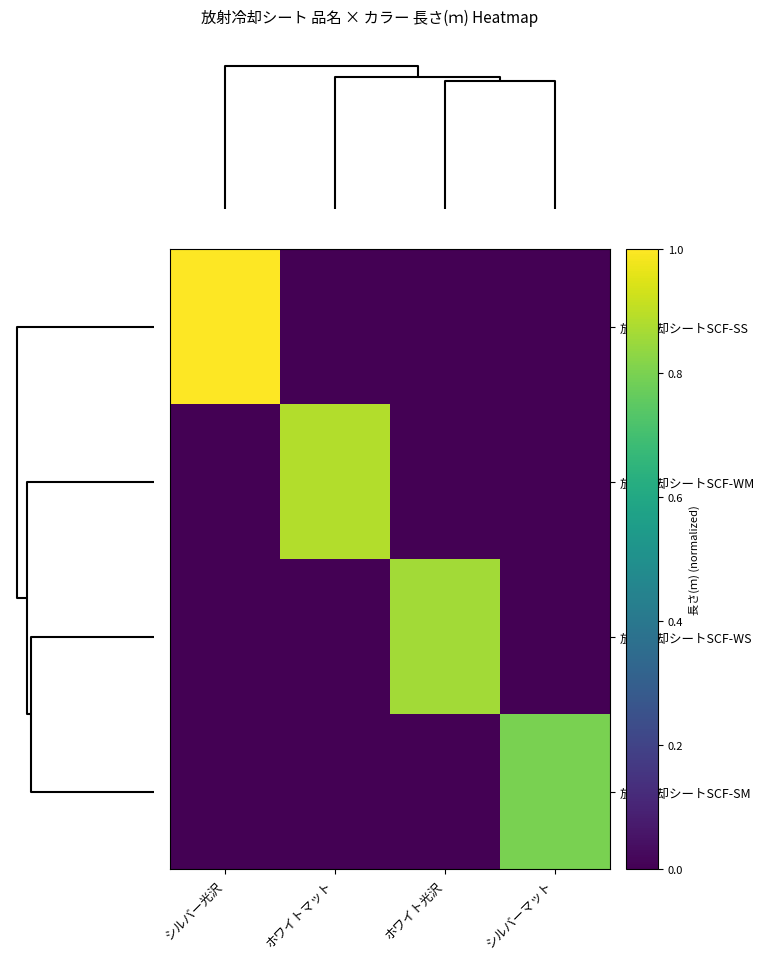

Which category has the lowest value across all series?

ホワイトマット